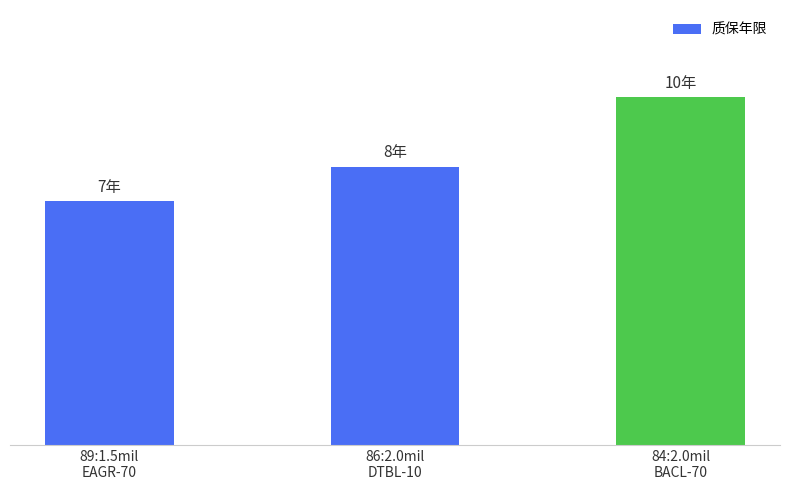

List the labels in order of value, smallest first.

89:1.5mil
EAGR-70, 86:2.0mil
DTBL-10, 84:2.0mil
BACL-70